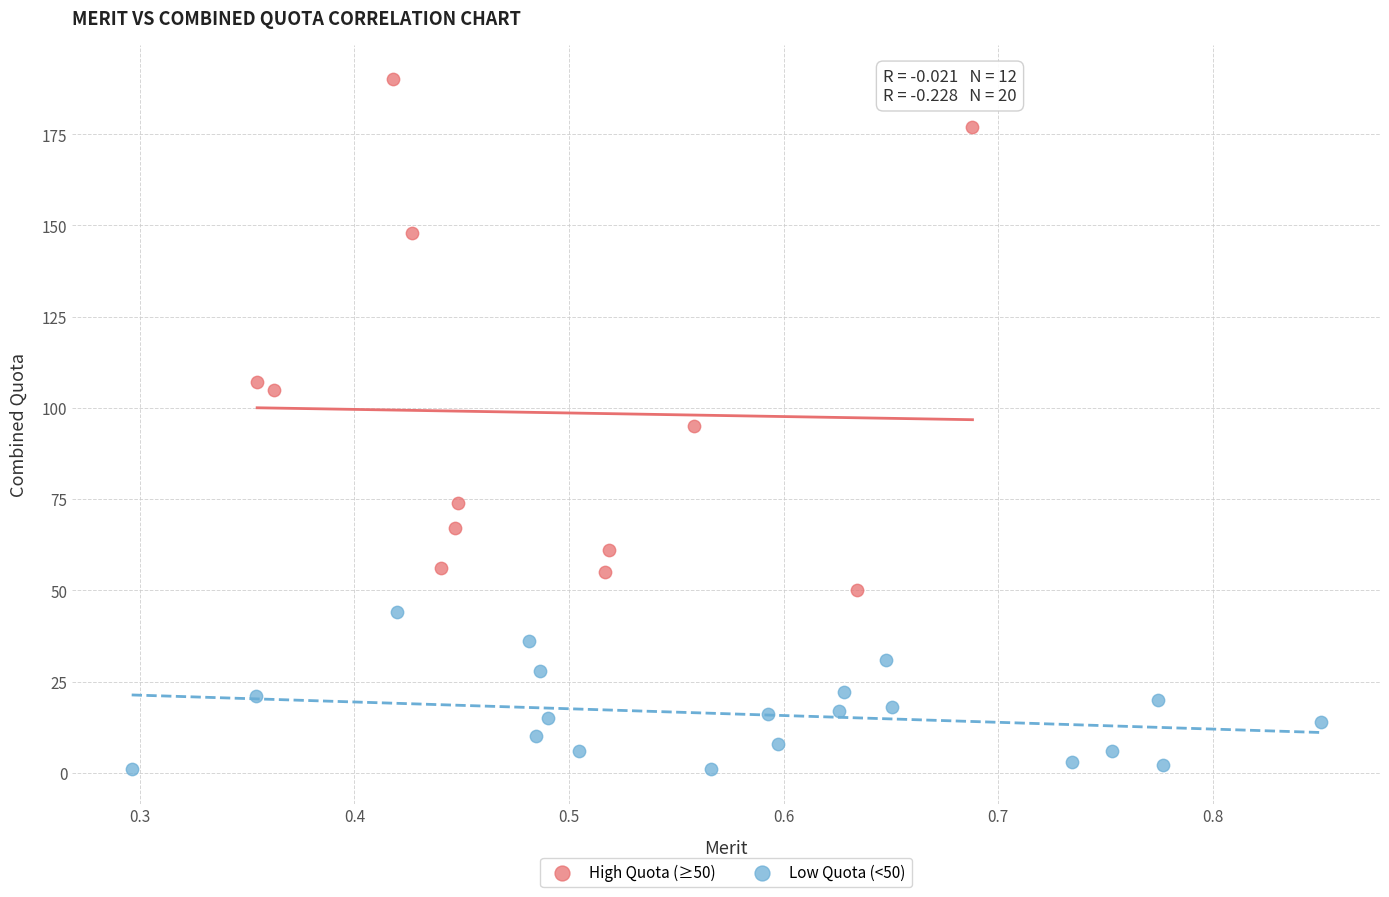

Which series contains the highest Y value?

High Quota (≥50)